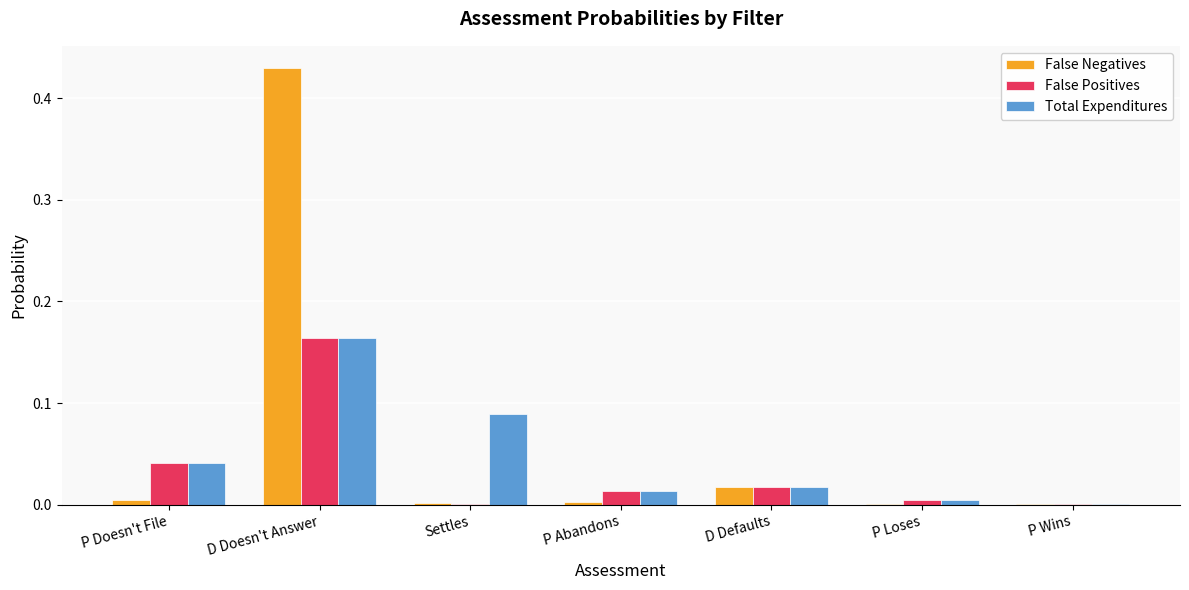

Which series changed the most between Settles and P Wins?

Total Expenditures